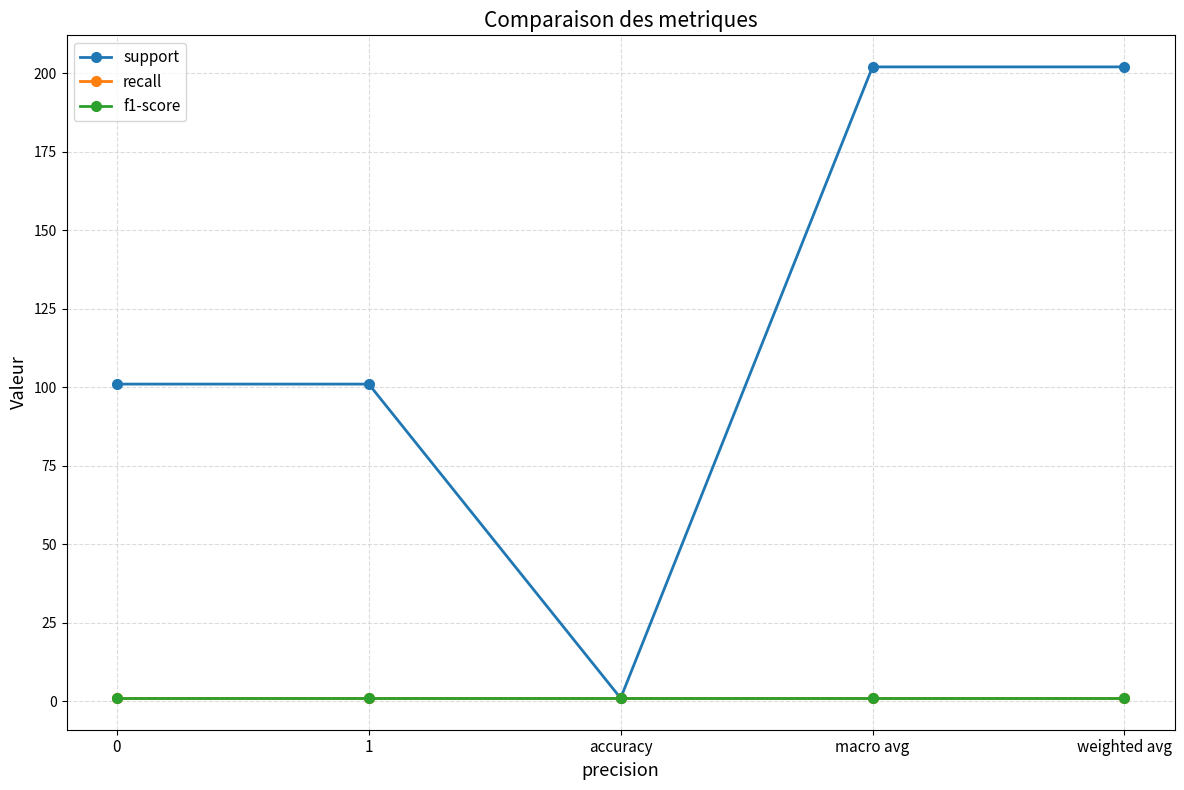

Between weighted avg and macro avg, which is larger?

weighted avg